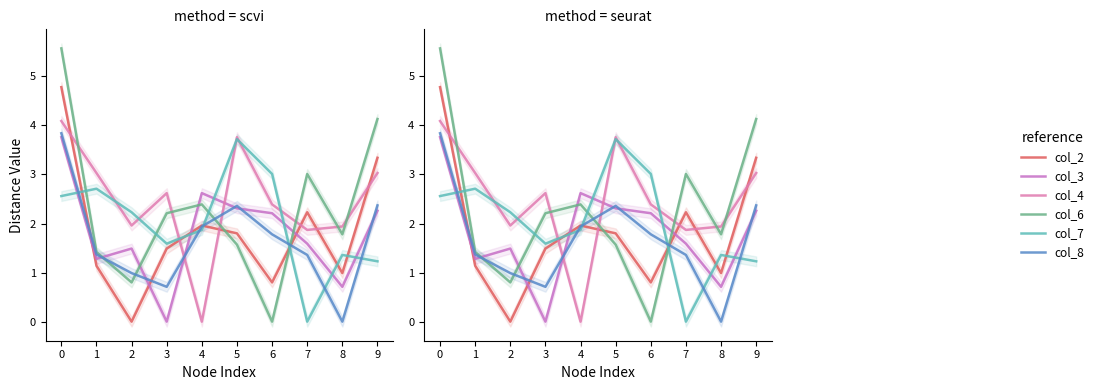

The col_7 series shows 1.7 at 5. True or false?

False